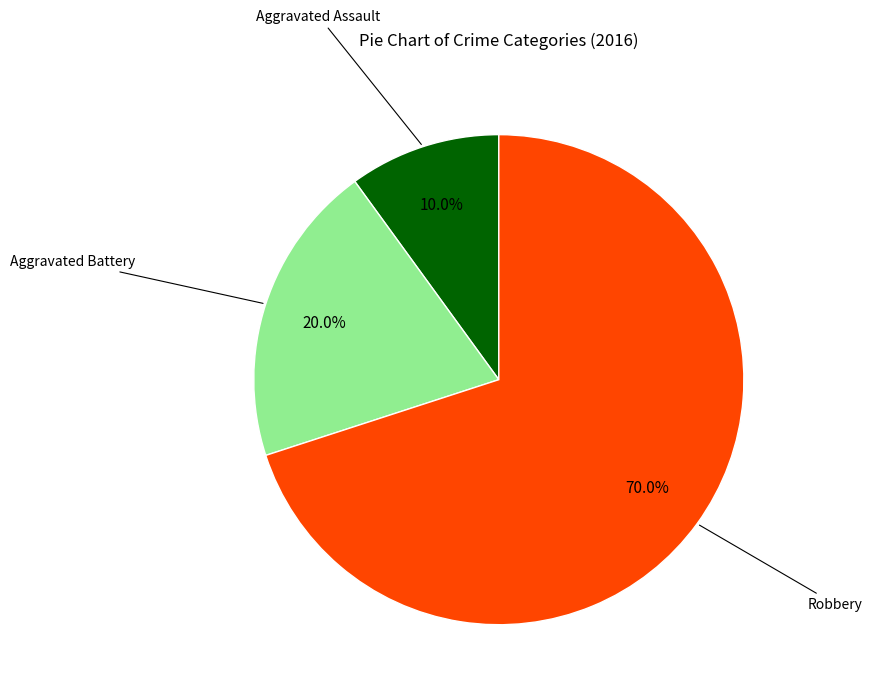

To the nearest percent, what is the combined percentage of Aggravated Battery and Aggravated Assault?

30%